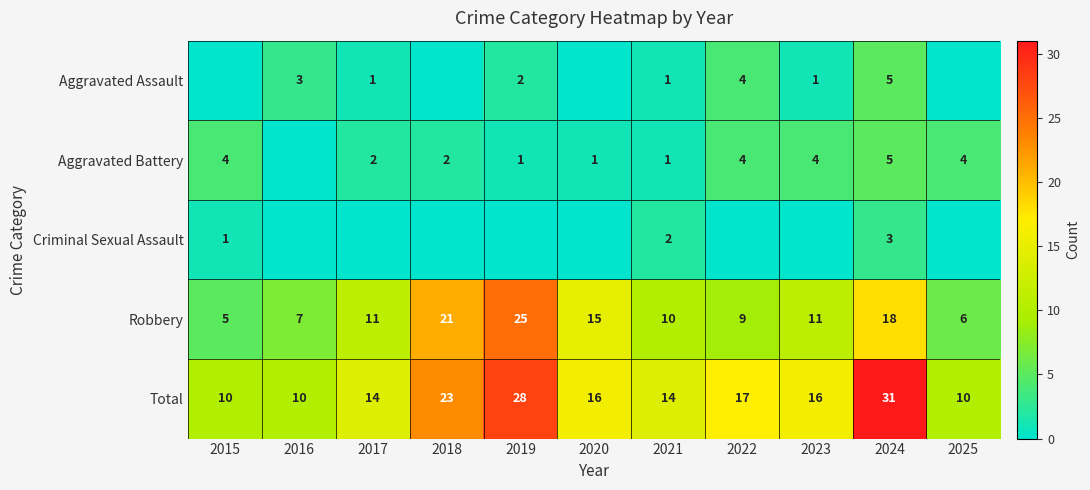

True or false: Robbery has a value of 7 at 2016.

True